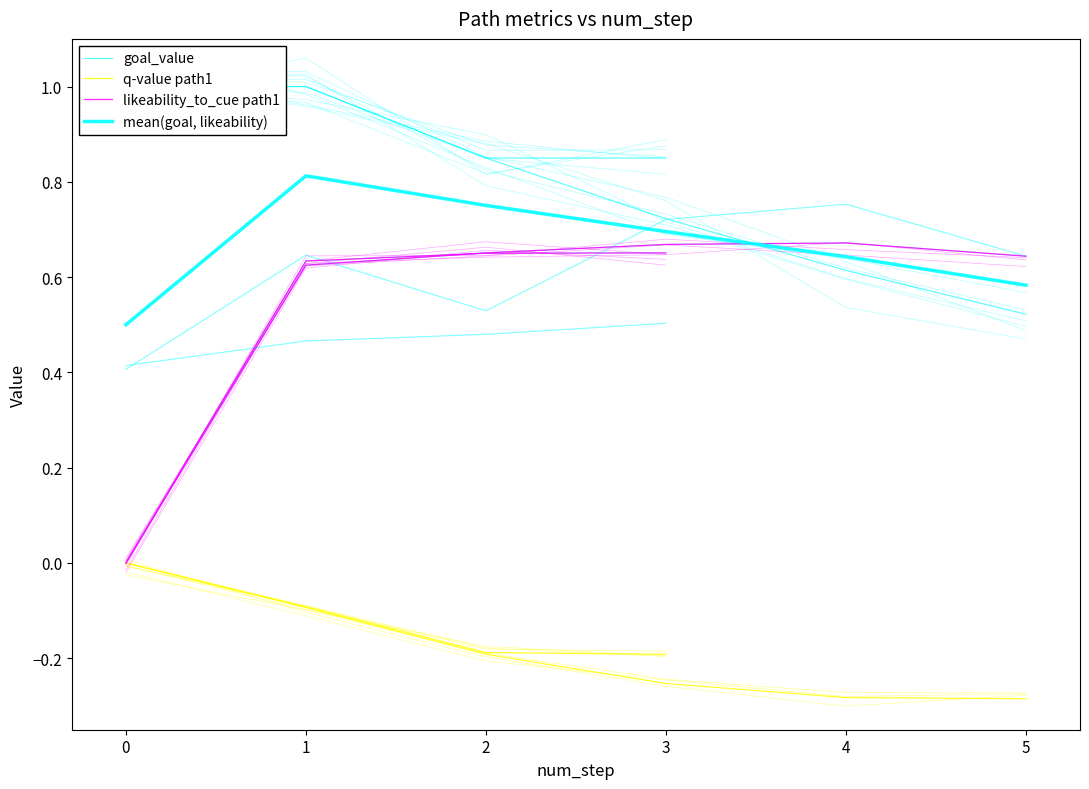

True or false: goal_value and q-value path1 cross at least once.

False